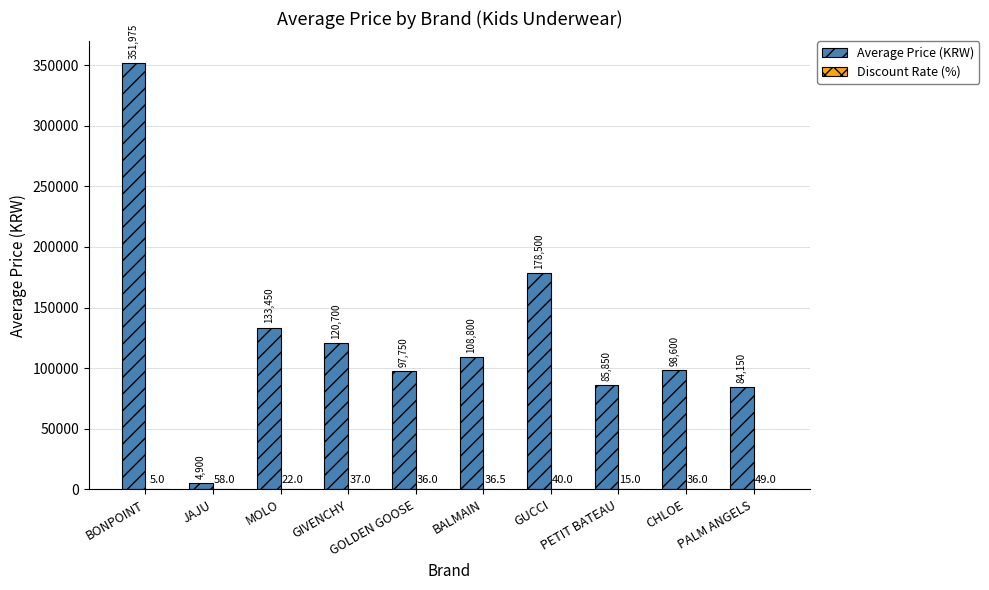

Count the number of data series in this chart.

2